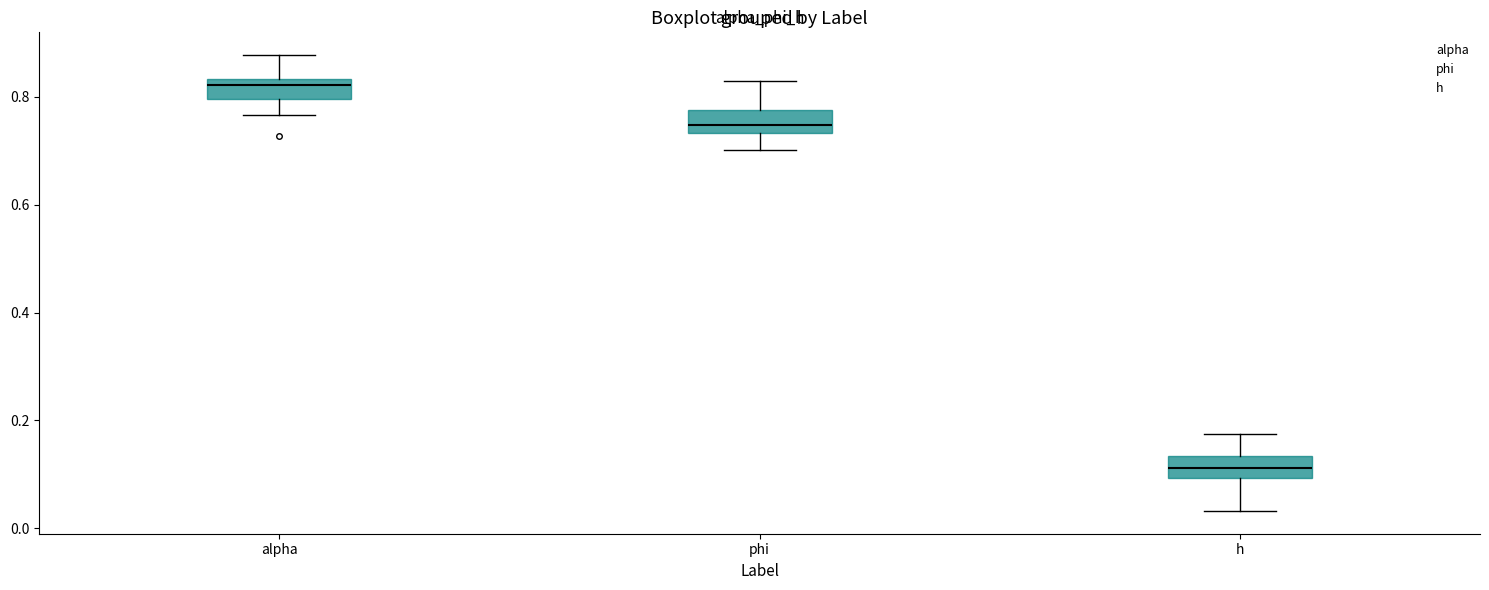

Where is the upper edge of the box for alpha on the y-axis? The values are not printed on the chart, so give them approximately, as read against the axis.

0.84